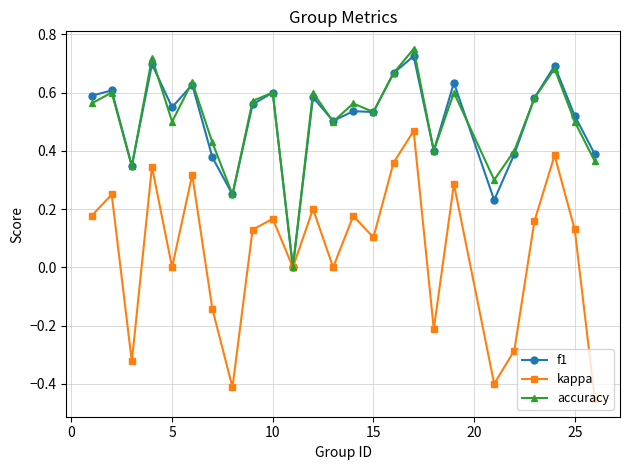

Which series has the widest spread of values?

kappa